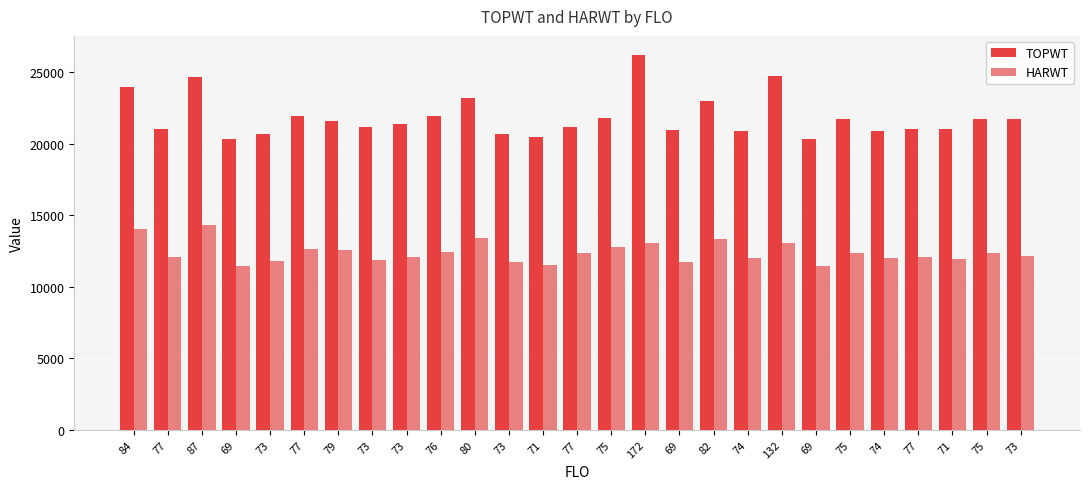

Does the chart contain stacked bars?

No